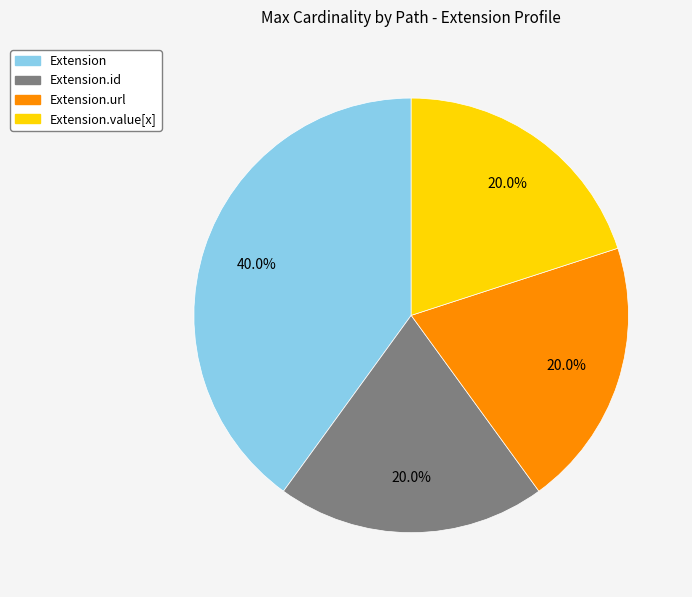

Does any single category account for the majority?

No